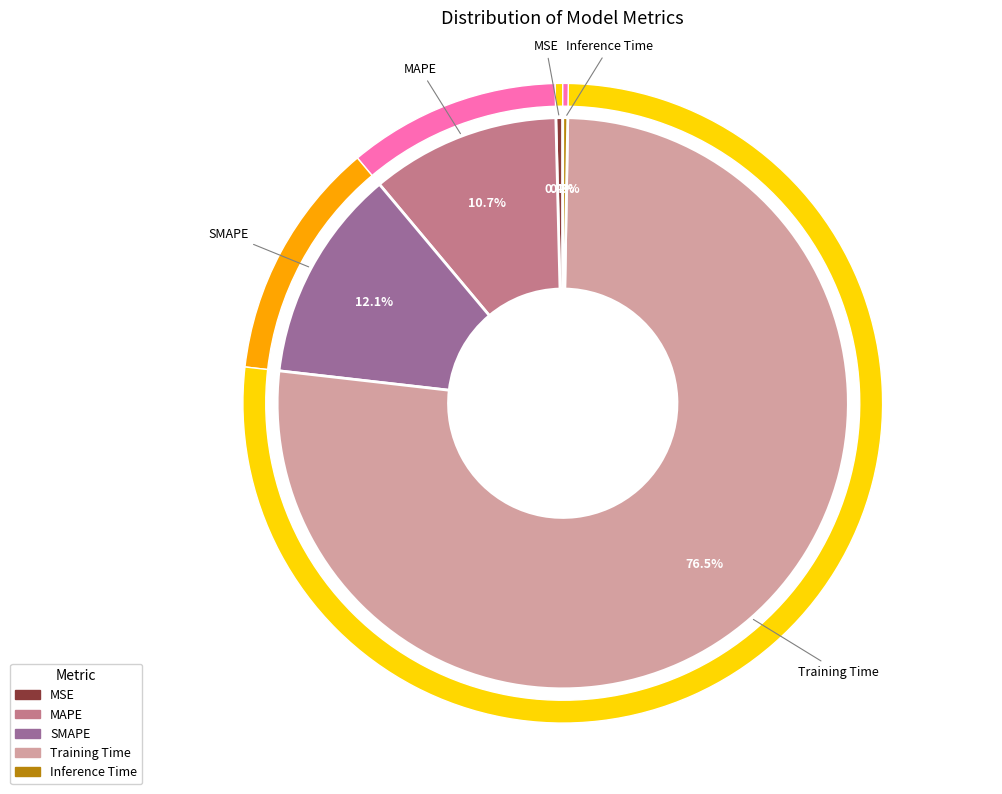

How many slices are in this pie chart?

5